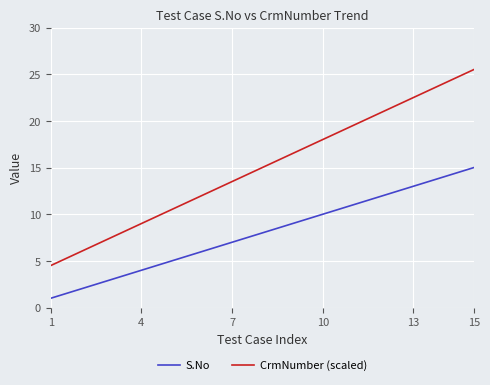

What are all the series names shown in the legend?

S.No, CrmNumber (scaled)